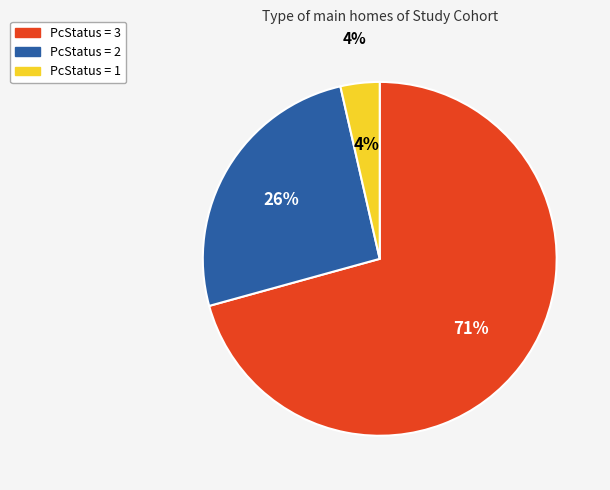

How many slices are in this pie chart?

3